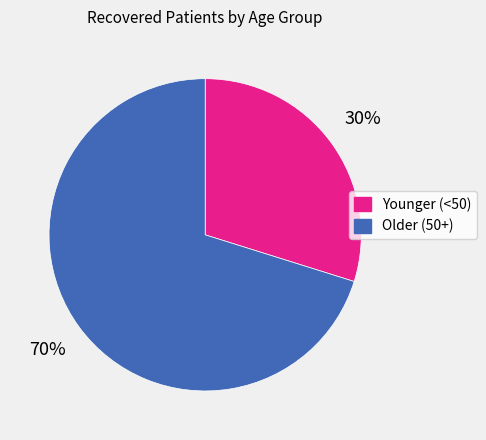

Which has a higher value, Younger (<50) or Older (50+)?

Older (50+)